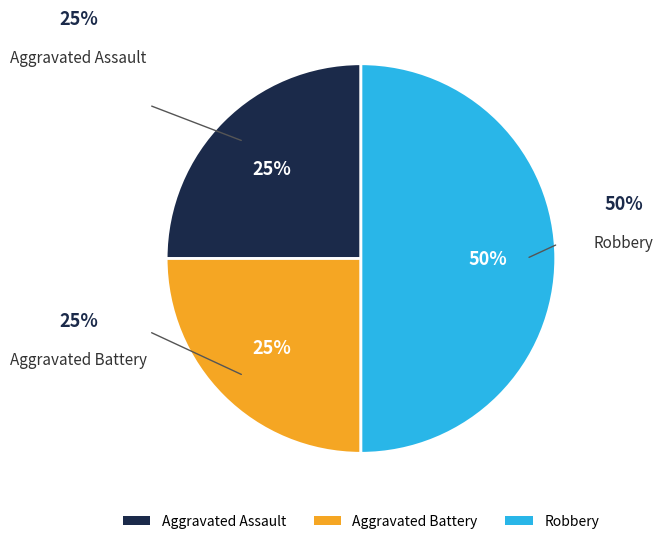

Does Aggravated Battery account for over 50% of the chart?

No